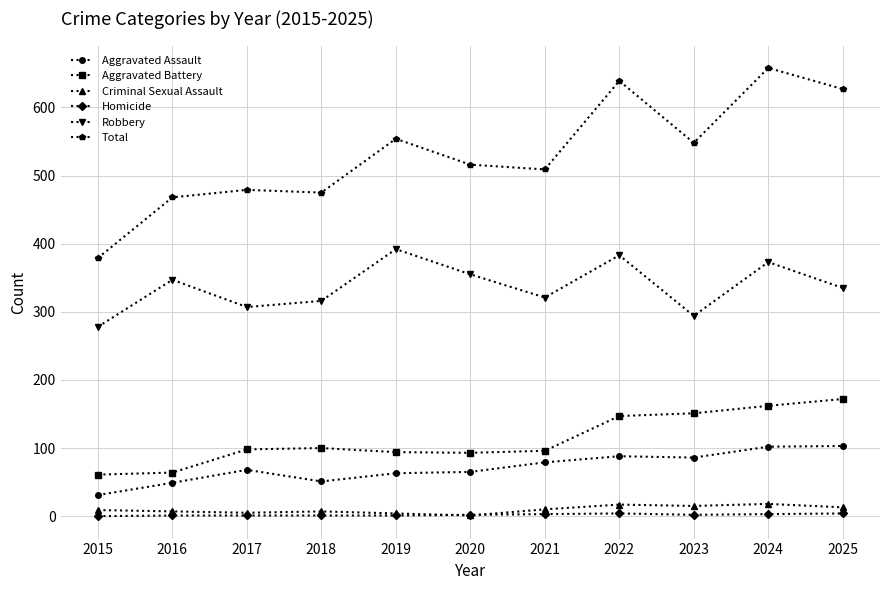

Which series changed the most between 2021 and 2024?

Total